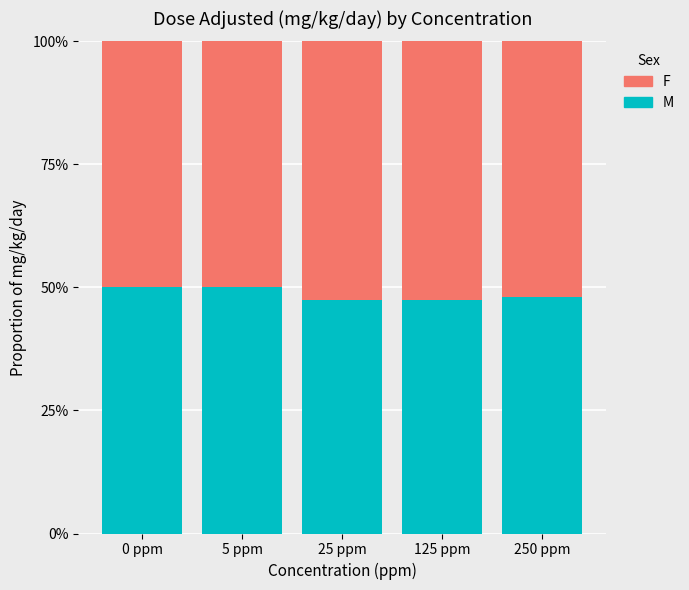

What is the label of the 1st bar from the left?

0 ppm